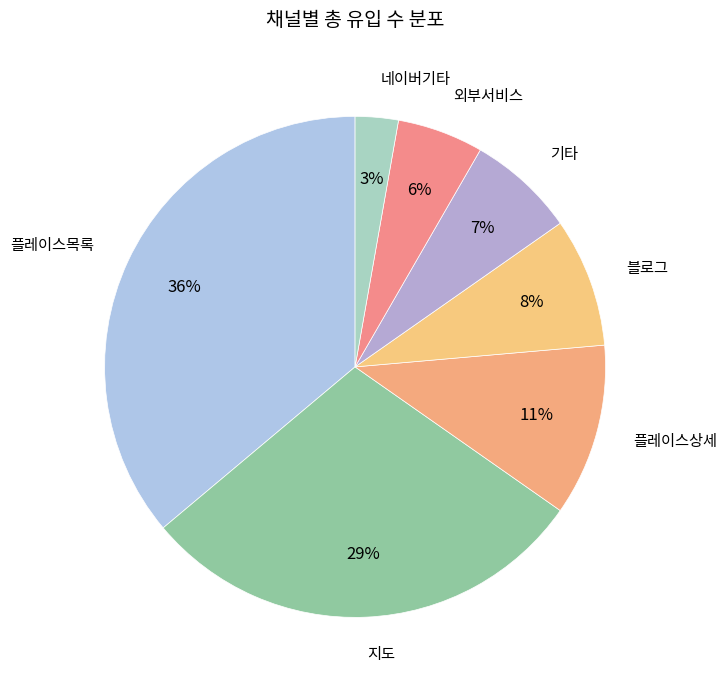

Rank the categories by value from lowest to highest.

네이버기타, 외부서비스, 기타, 블로그, 플레이스상세, 지도, 플레이스목록